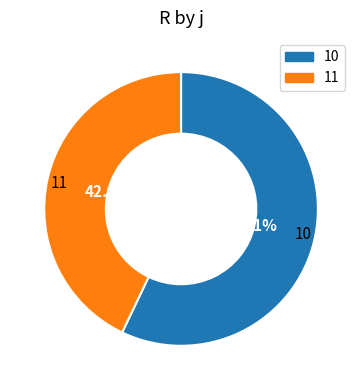

Between 11 and 10, which is larger?

10